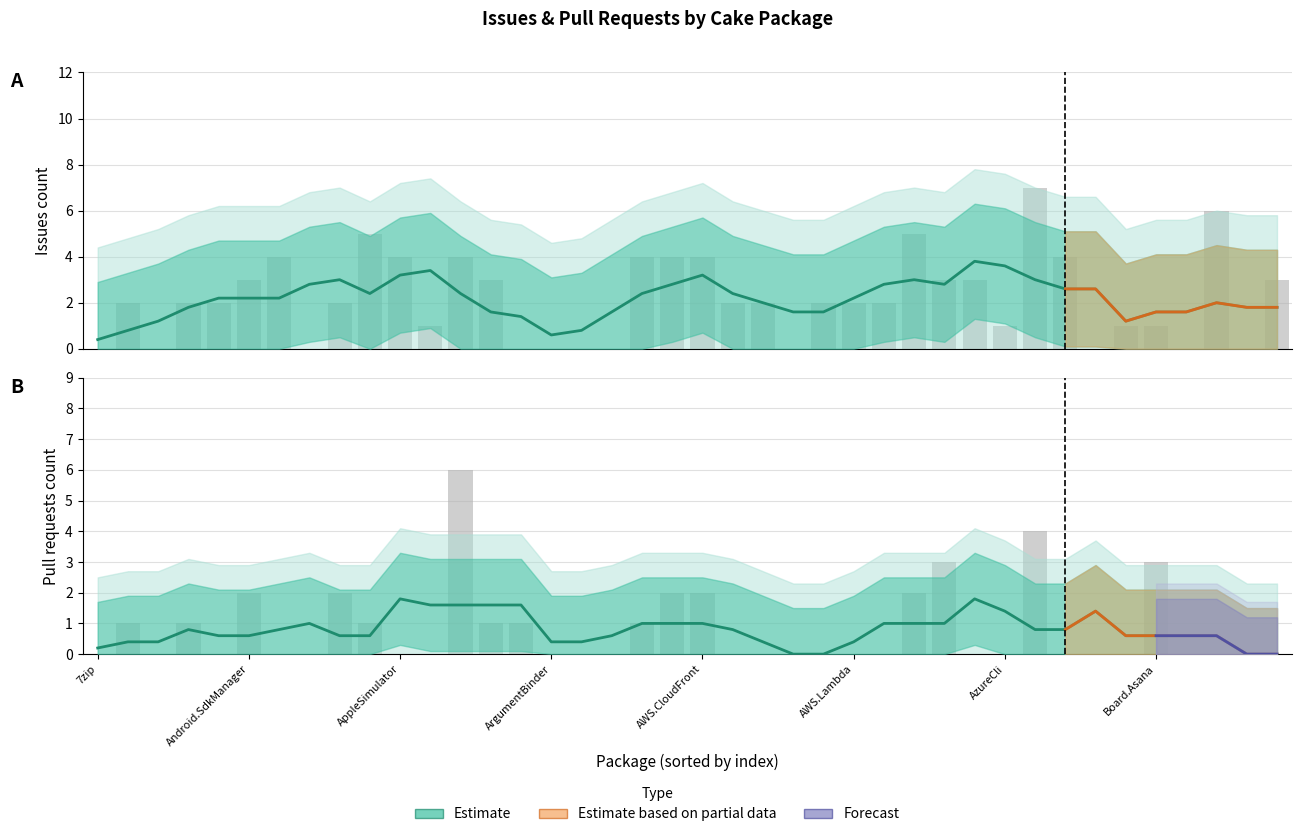

True or false: Issues count has a value of 2 at AWS.Lambda.

True